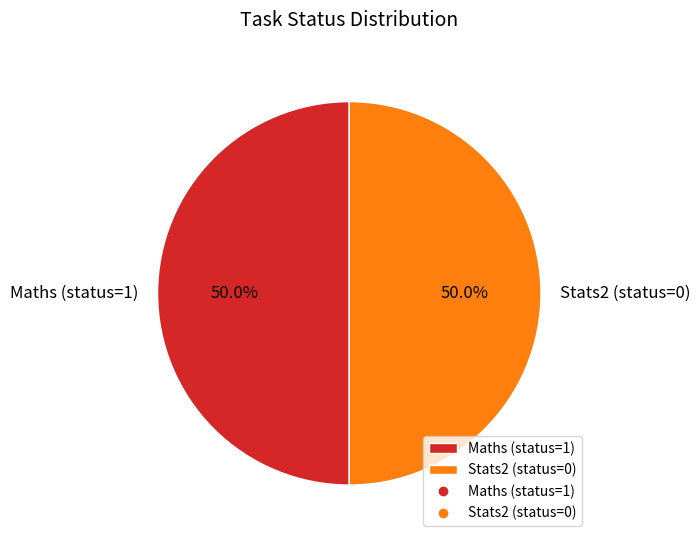

What is the ratio of the value at Stats2 (status=0) to the value at Maths (status=1)?

1.0